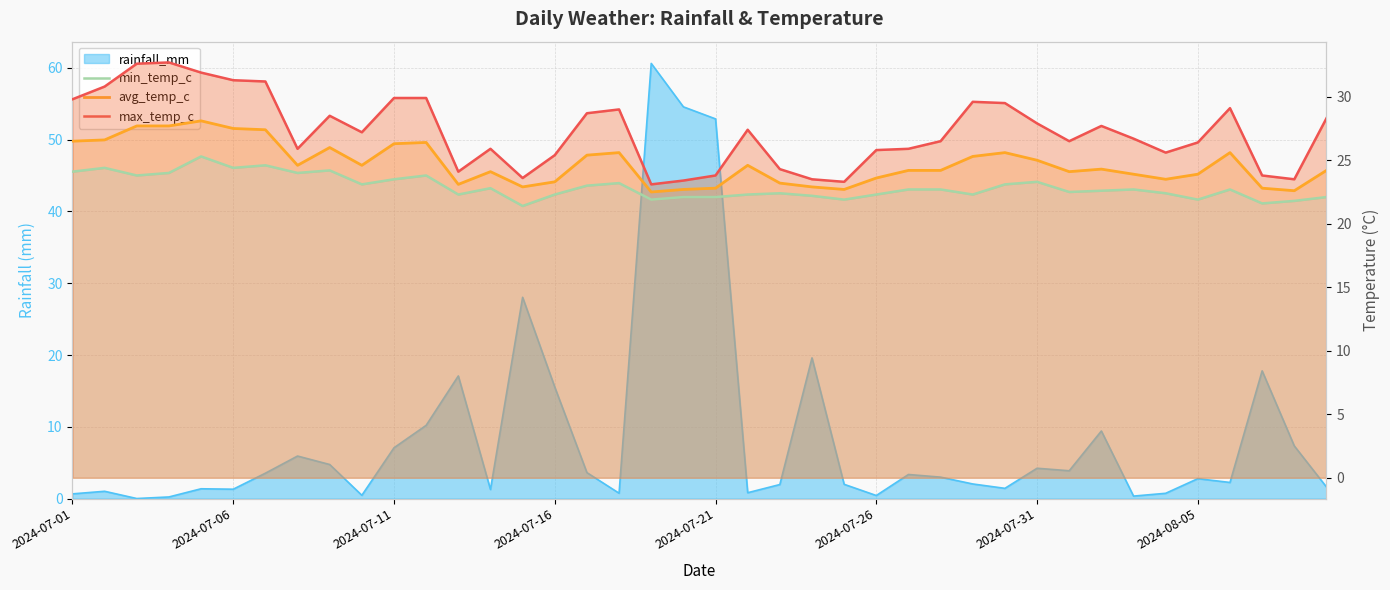

True or false: max_temp_c and min_temp_c cross at least once.

False